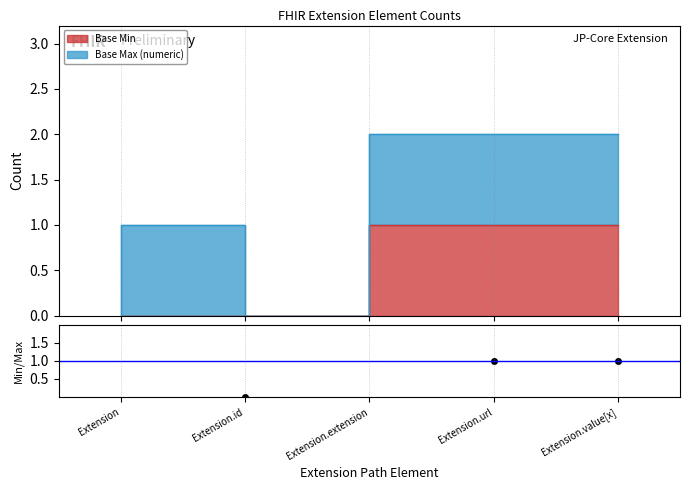

The value at Extension.id is nan. True or false?

False